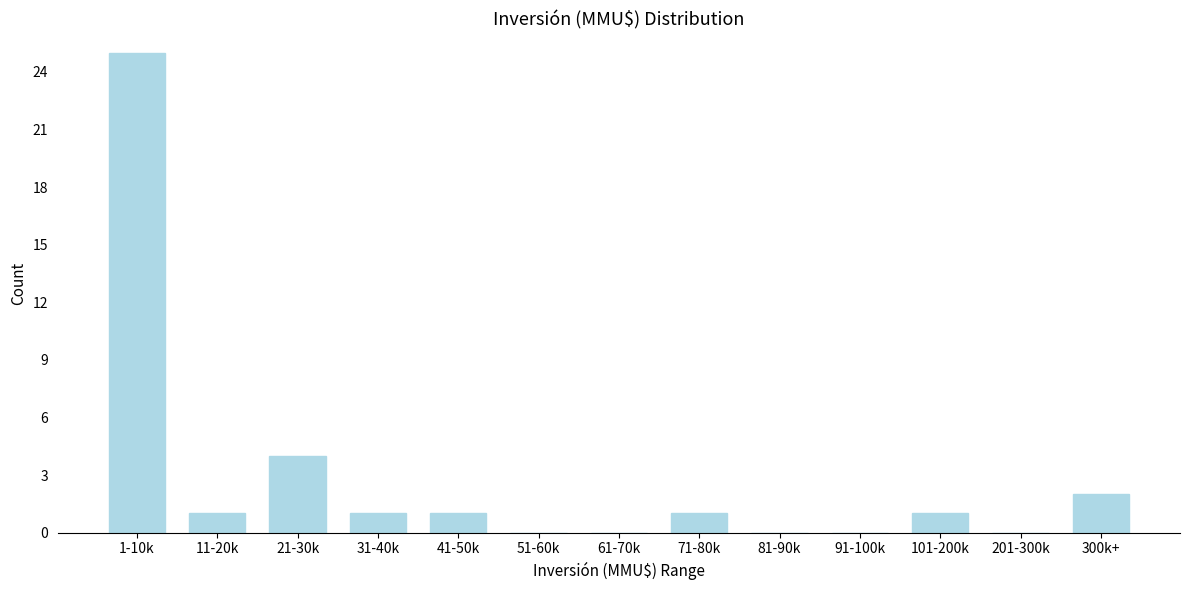

Reading right to left, transcribe all the data shown in this chart.

300k+=2	201-300k=0	101-200k=1	91-100k=0	81-90k=0	71-80k=1	61-70k=0	51-60k=0	41-50k=1	31-40k=1	21-30k=4	11-20k=1	1-10k=25